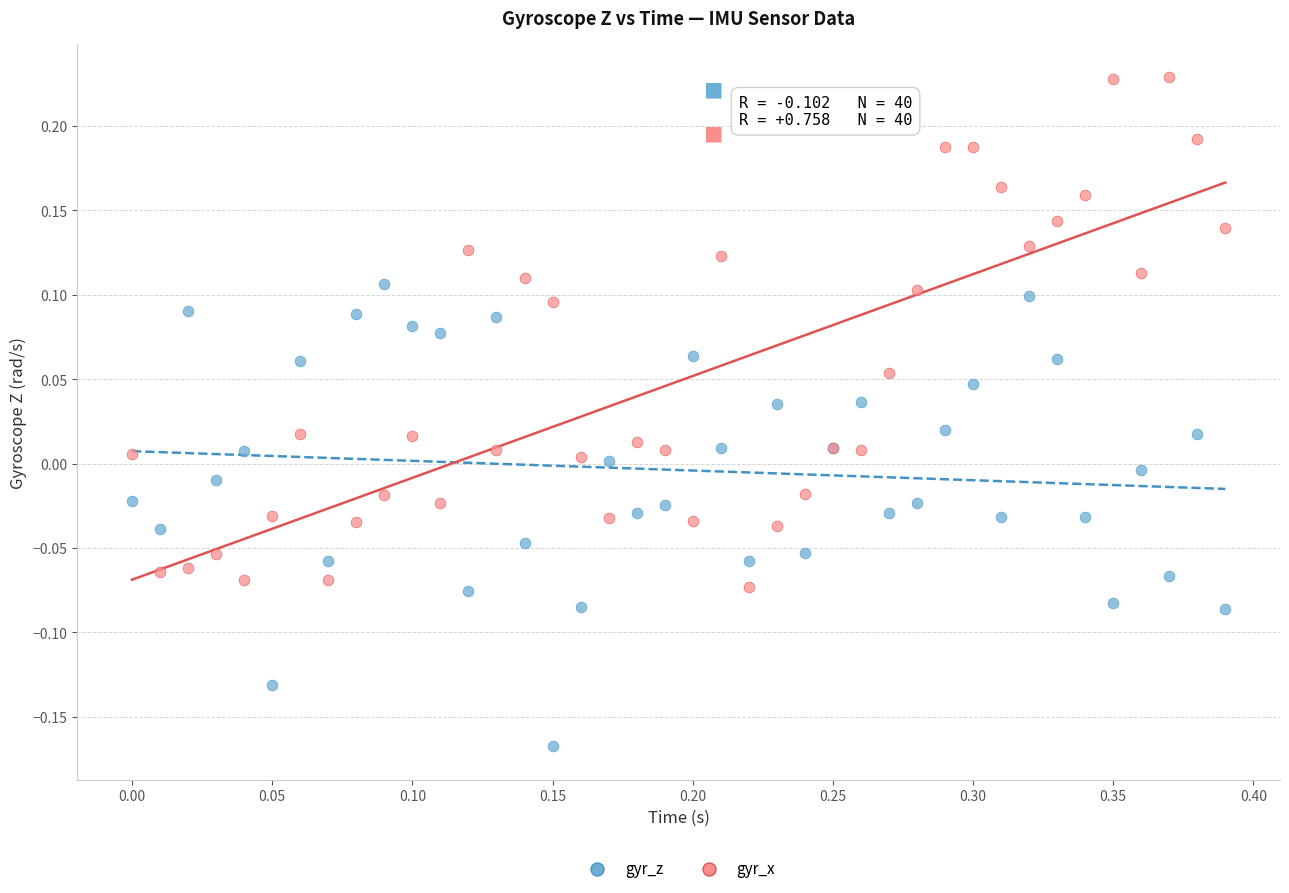

What are all the series names shown in the legend?

gyr_z, gyr_x